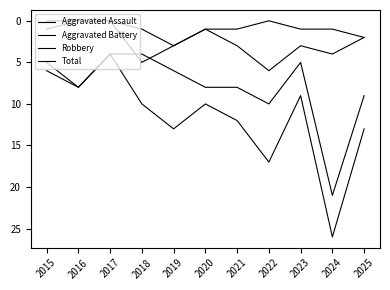

At which label is Aggravated Assault closest to 1?

2018